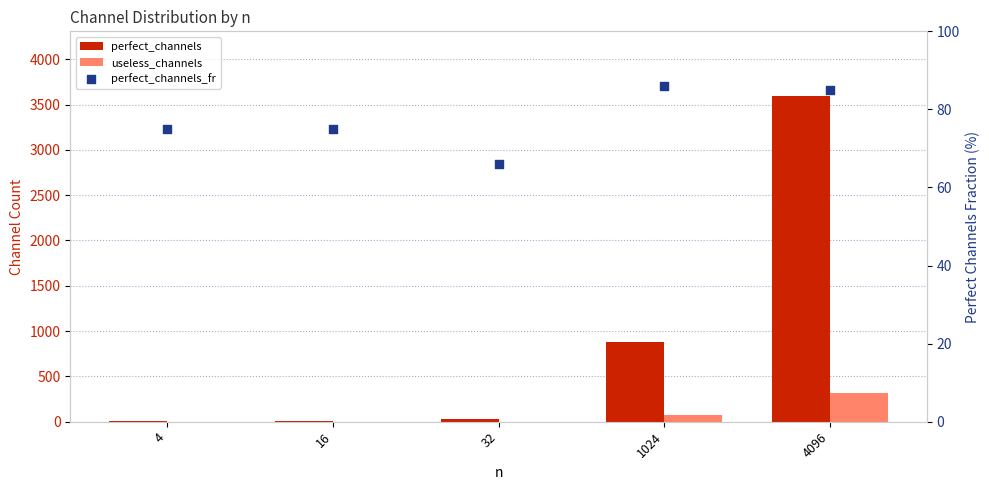

Is the value of perfect_channels at 16 greater than the value of useless_channels at 1024?

No